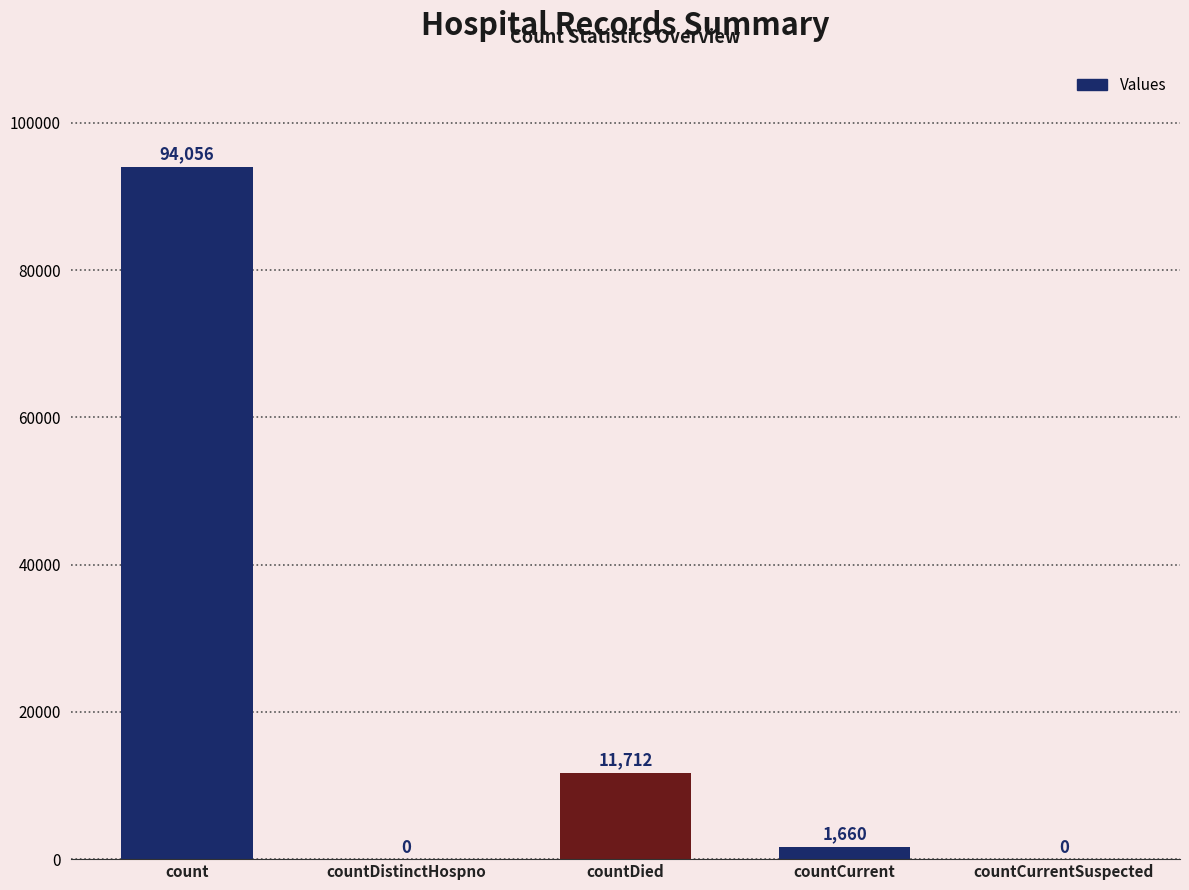

At which label is the value closest to 47028?

countDied